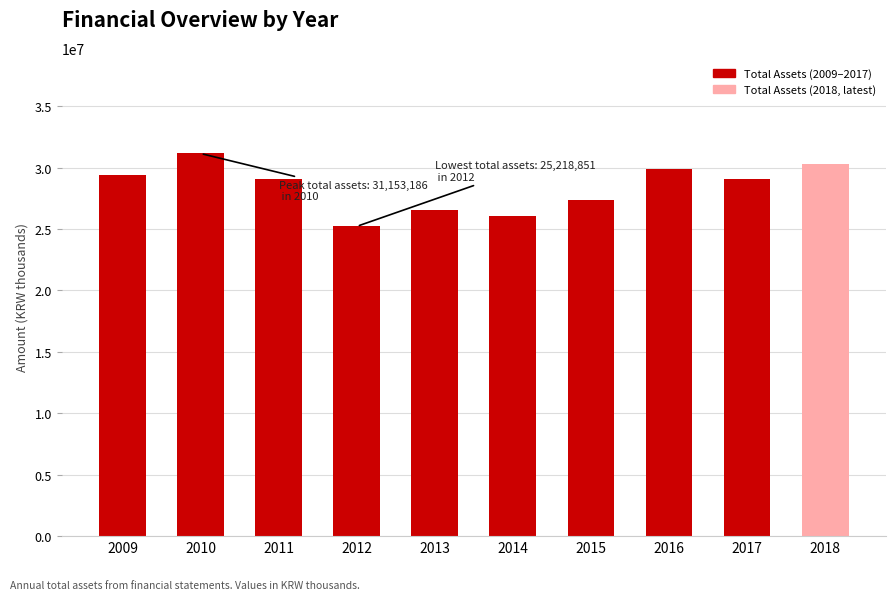

What is the value of the 10th bar from the left?

30303894